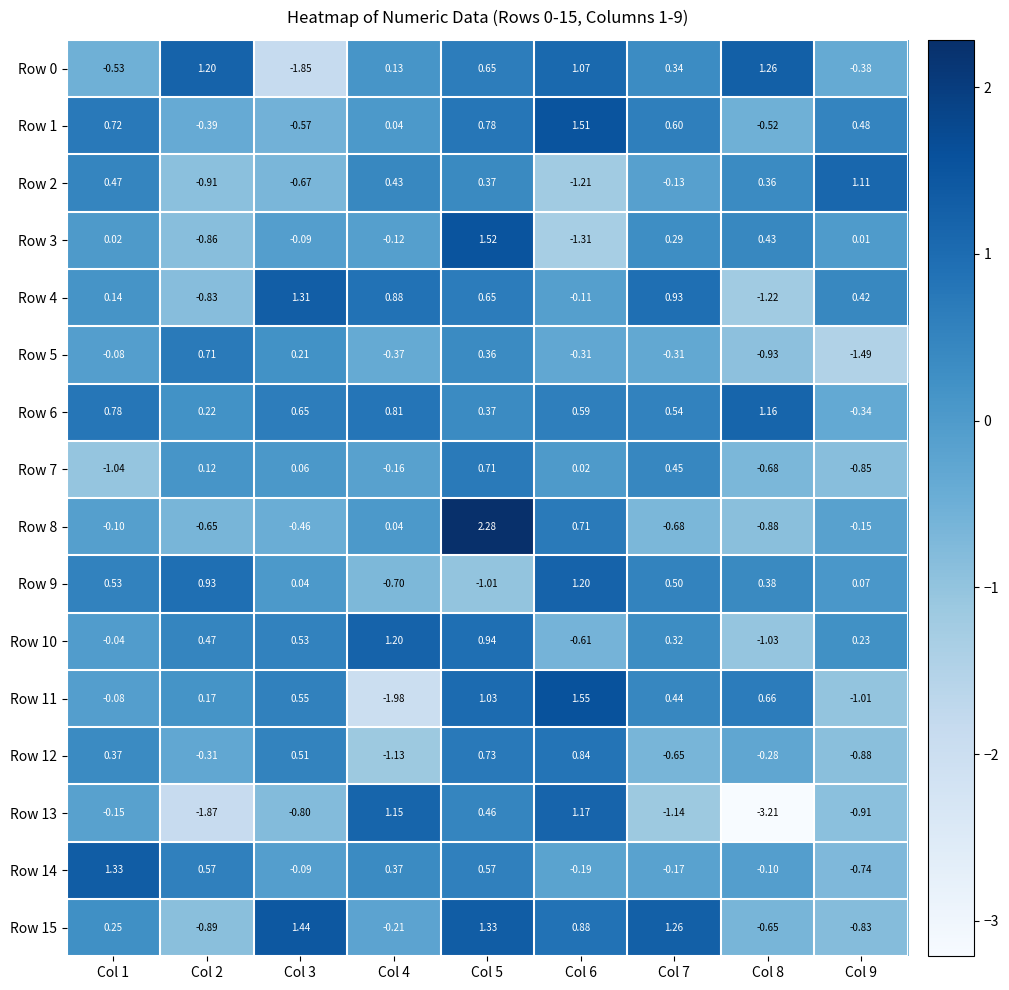

Is the value of Row 13 at Col 7 greater than the value of Row 14 at Col 6?

No